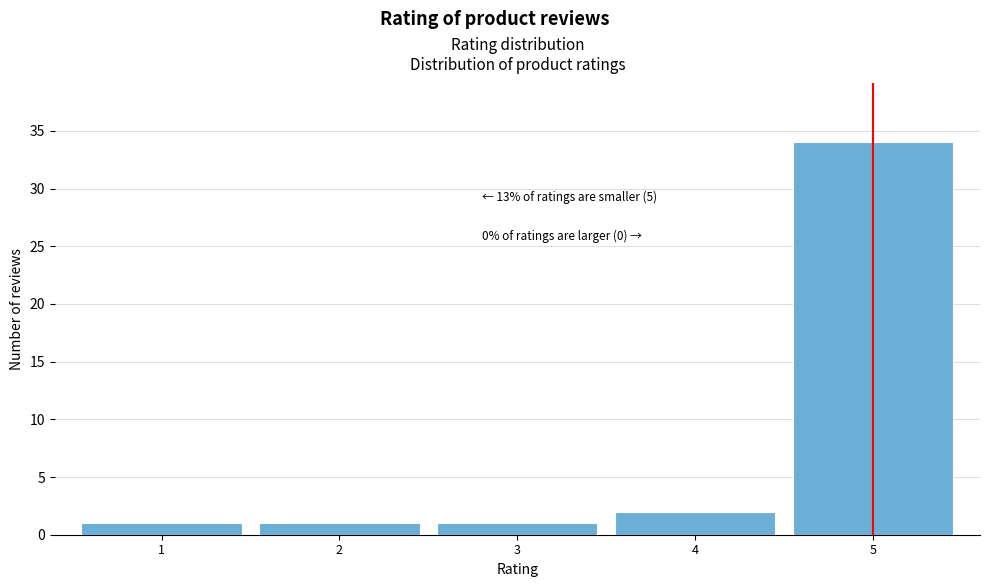

Reading left to right, what are all the values shown in this chart?

1	1	1	2	34